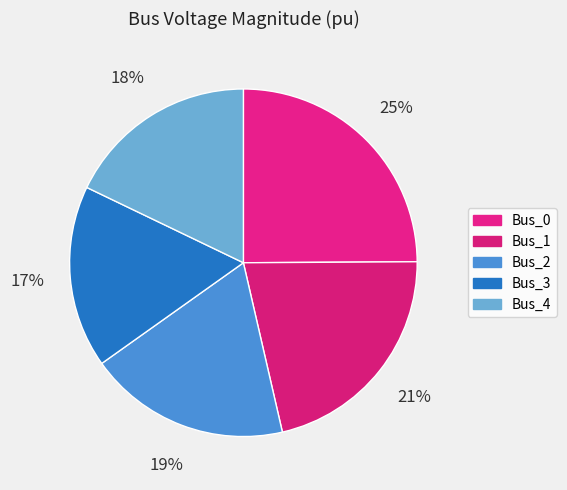

How many slices are in this pie chart?

5